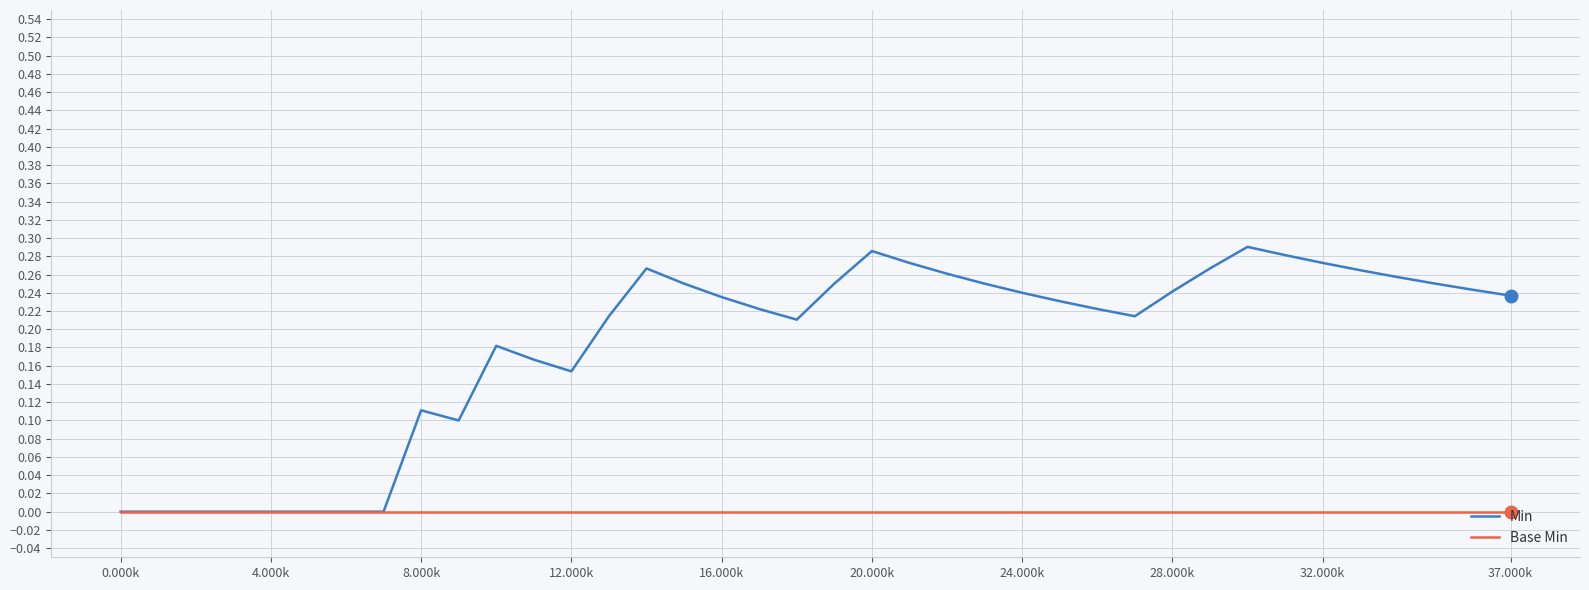

Which series has the largest total across all categories?

Min